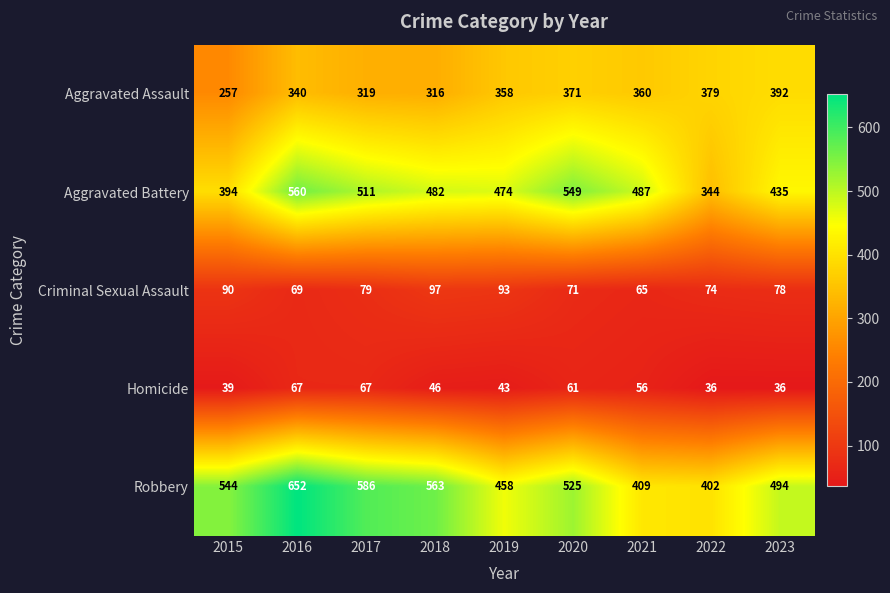

The Aggravated Battery series shows 526 at 2022. True or false?

False